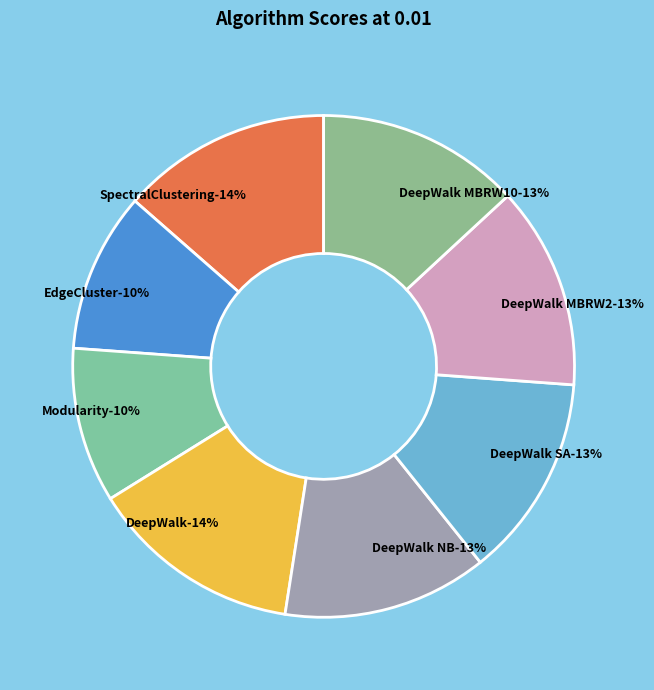

Count the number of slices in the pie.

8